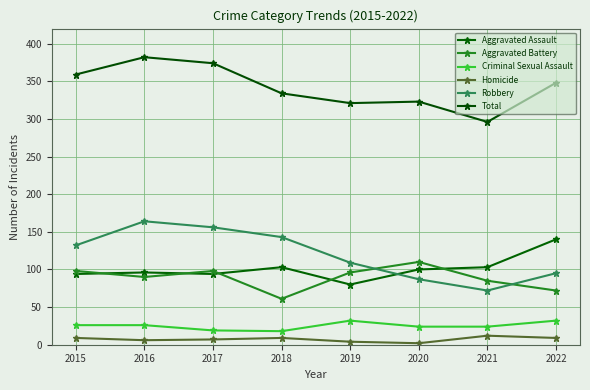

What is the lowest value of the Criminal Sexual Assault series?

18